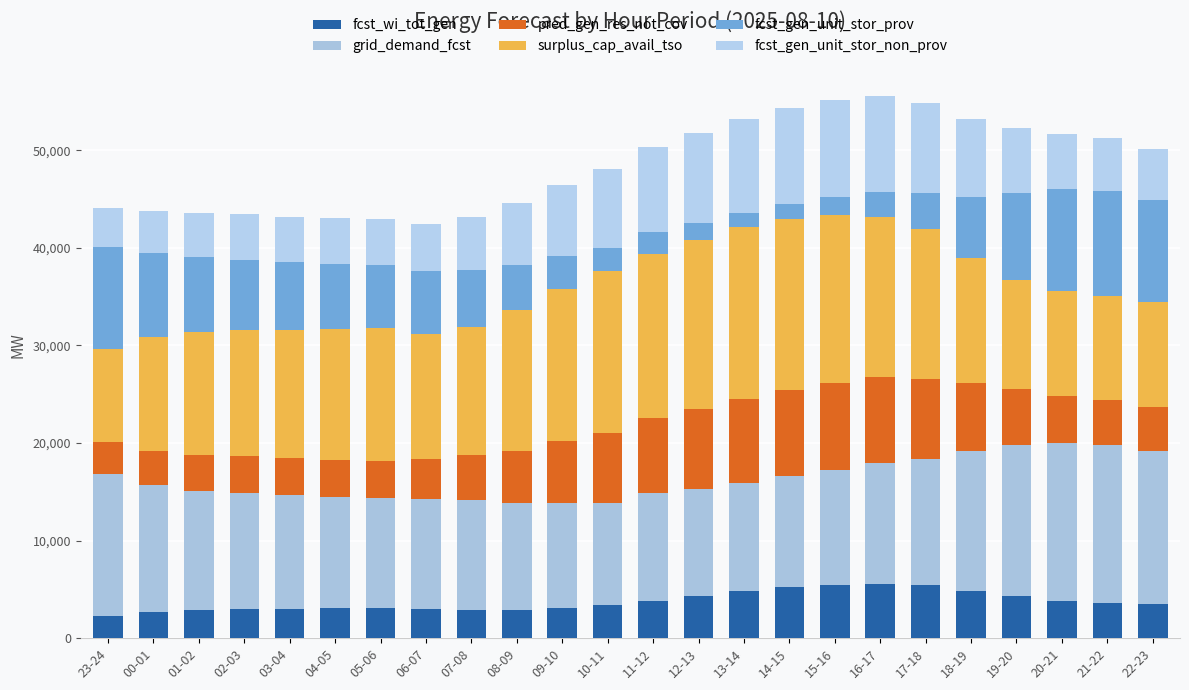

At which label is fcst_wi_tot_gen closest to 3914?

11-12